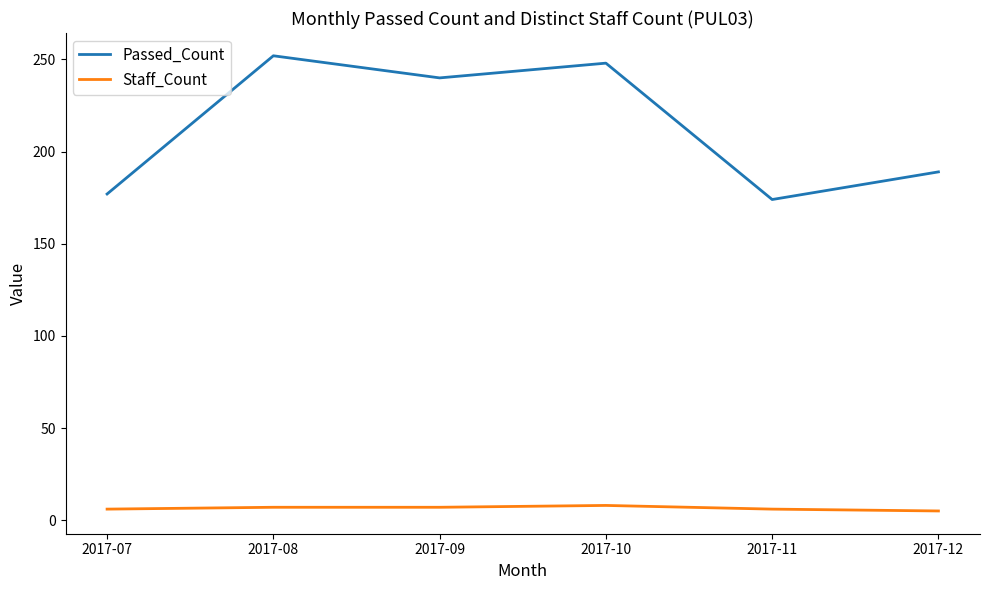

Where is the first local maximum for Passed_Count?

2017-08